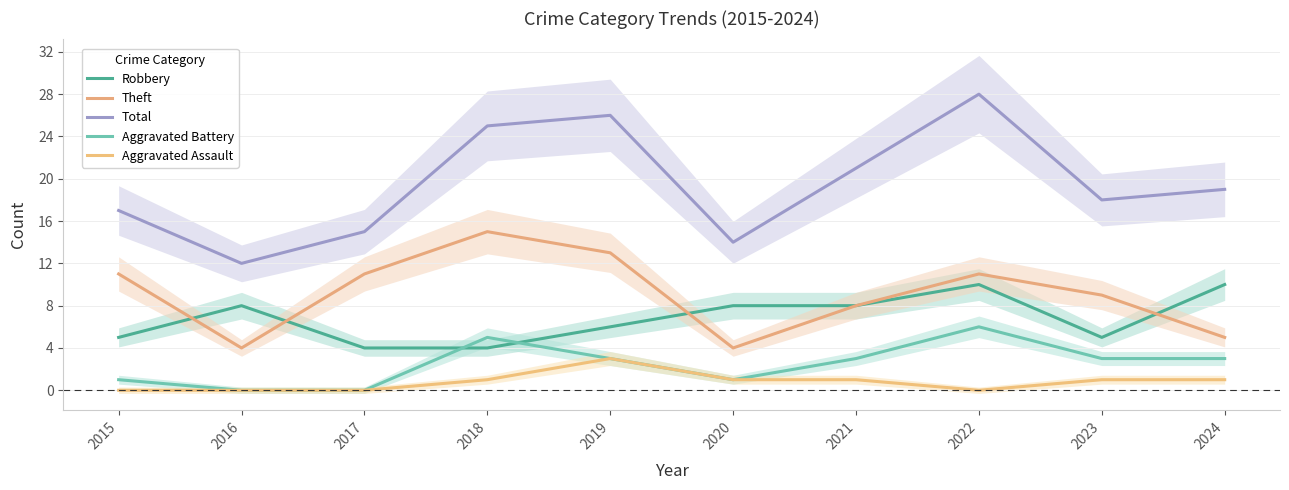

True or false: Theft has more than 0 interior local peaks.

True